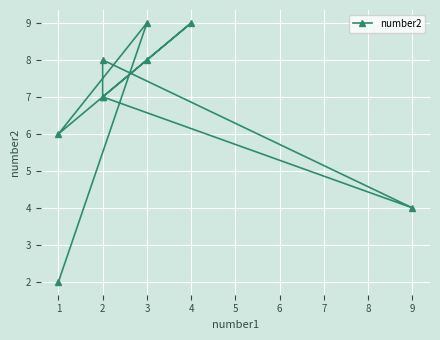

List the labels in order of value, smallest first.

1, 9, 1, 2, 2, 3, 2, 3, 4